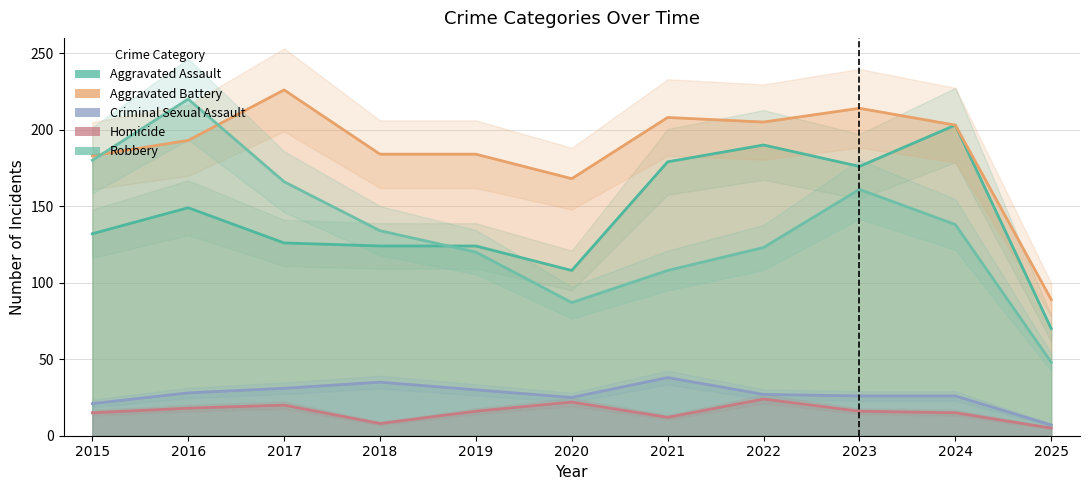

Is it true that Aggravated Battery equals 133 at 2021?

False